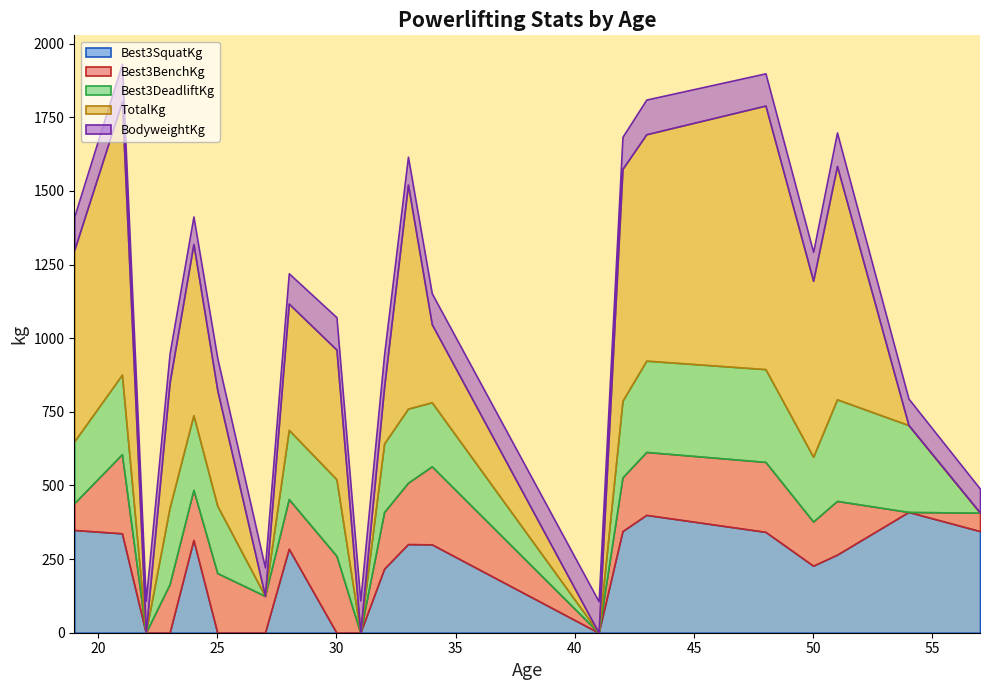

What is the value of the Best3BenchKg point at the 35th from the left?

237.5